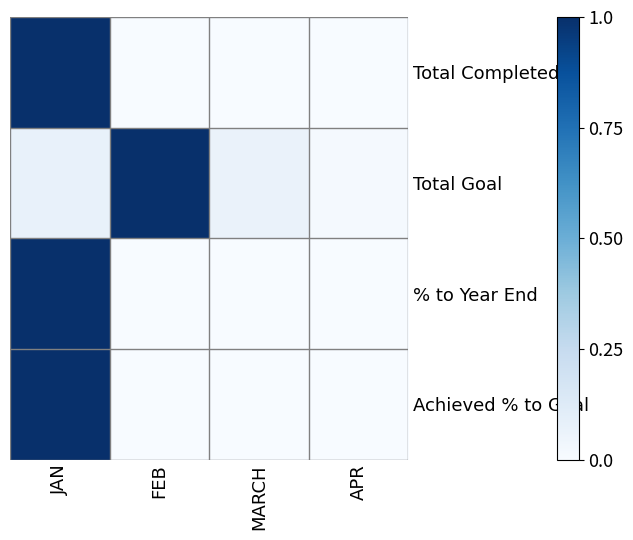

Reading left to right, what are all the values shown in this chart?

Total Completed: JAN=1.0	FEB=0.0	MARCH=0.0	APR=0.0
Total Goal: JAN=0.1	FEB=1.0	MARCH=0.1	APR=0.0
% to Year End: JAN=1.0	FEB=0.0	MARCH=0.0	APR=0.0
Achieved % to Goal: JAN=1.0	FEB=0.0	MARCH=0.0	APR=0.0